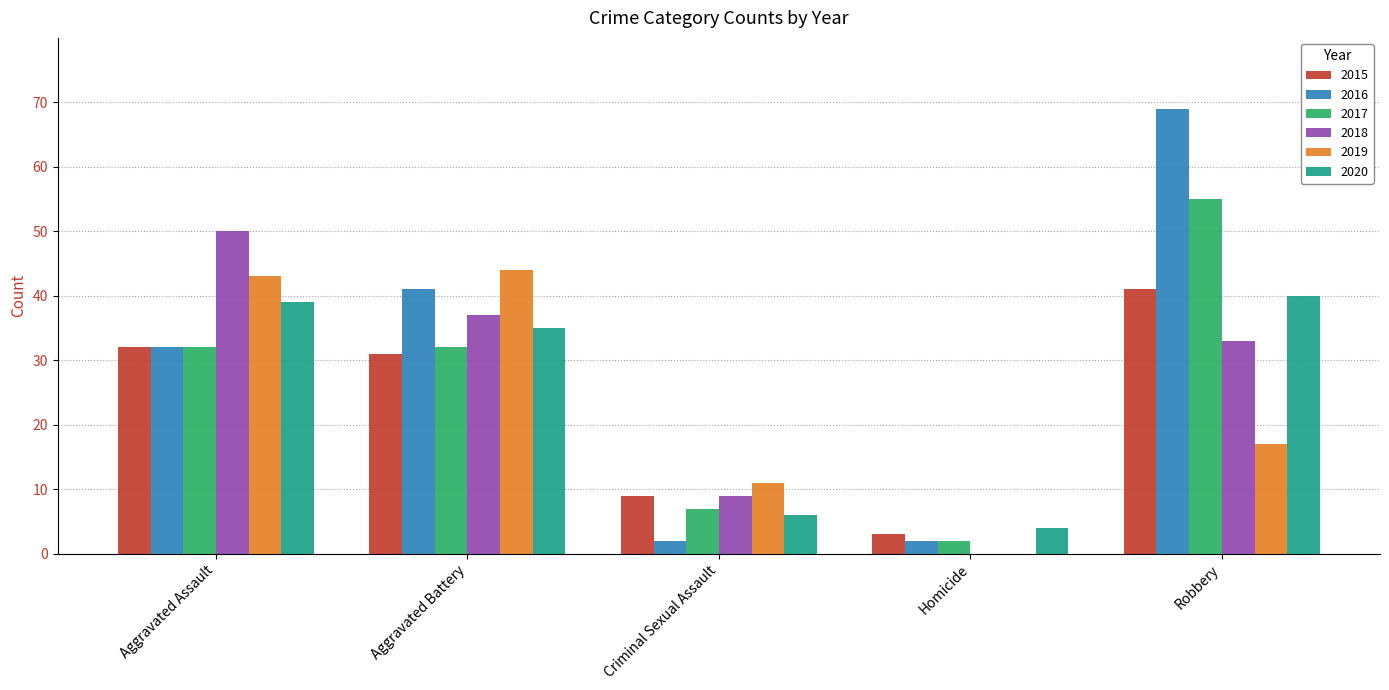

Reading right to left, what are all the values shown in this chart?

2015: Robbery=41	Homicide=3	Criminal Sexual Assault=9	Aggravated Battery=31	Aggravated Assault=32
2016: Robbery=69	Homicide=2	Criminal Sexual Assault=2	Aggravated Battery=41	Aggravated Assault=32
2017: Robbery=55	Homicide=2	Criminal Sexual Assault=7	Aggravated Battery=32	Aggravated Assault=32
2018: Robbery=33	Homicide=0	Criminal Sexual Assault=9	Aggravated Battery=37	Aggravated Assault=50
2019: Robbery=17	Homicide=0	Criminal Sexual Assault=11	Aggravated Battery=44	Aggravated Assault=43
2020: Robbery=40	Homicide=4	Criminal Sexual Assault=6	Aggravated Battery=35	Aggravated Assault=39